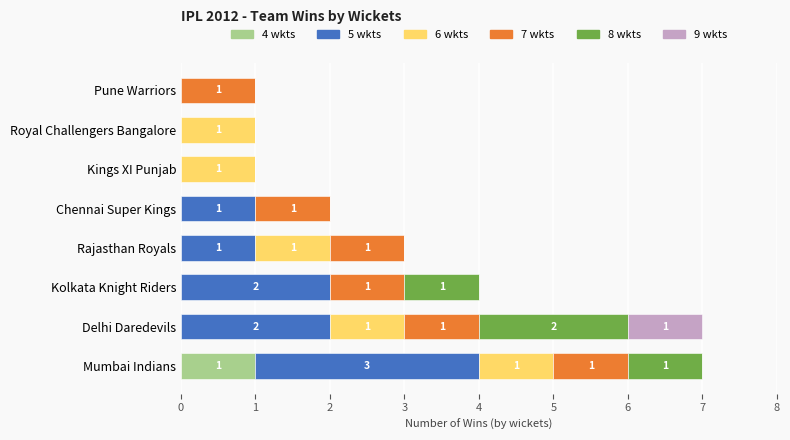

What is the total value across all series at Kolkata Knight Riders?

4